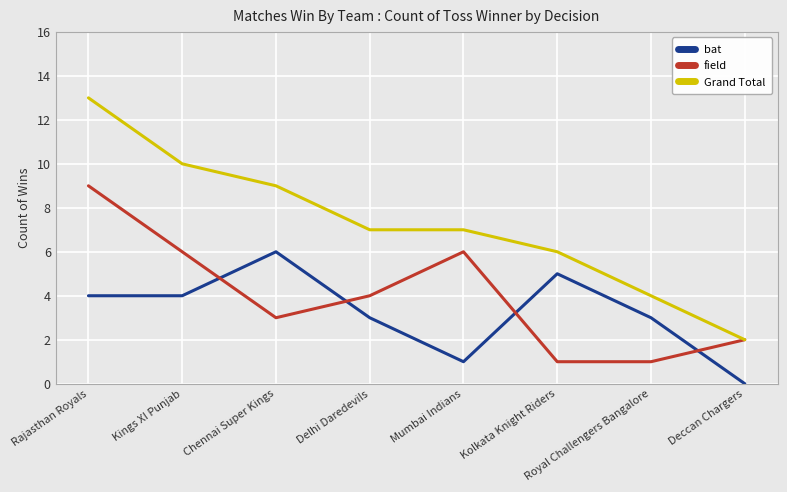

Rank the series by their average value, from highest to lowest.

Grand Total, field, bat